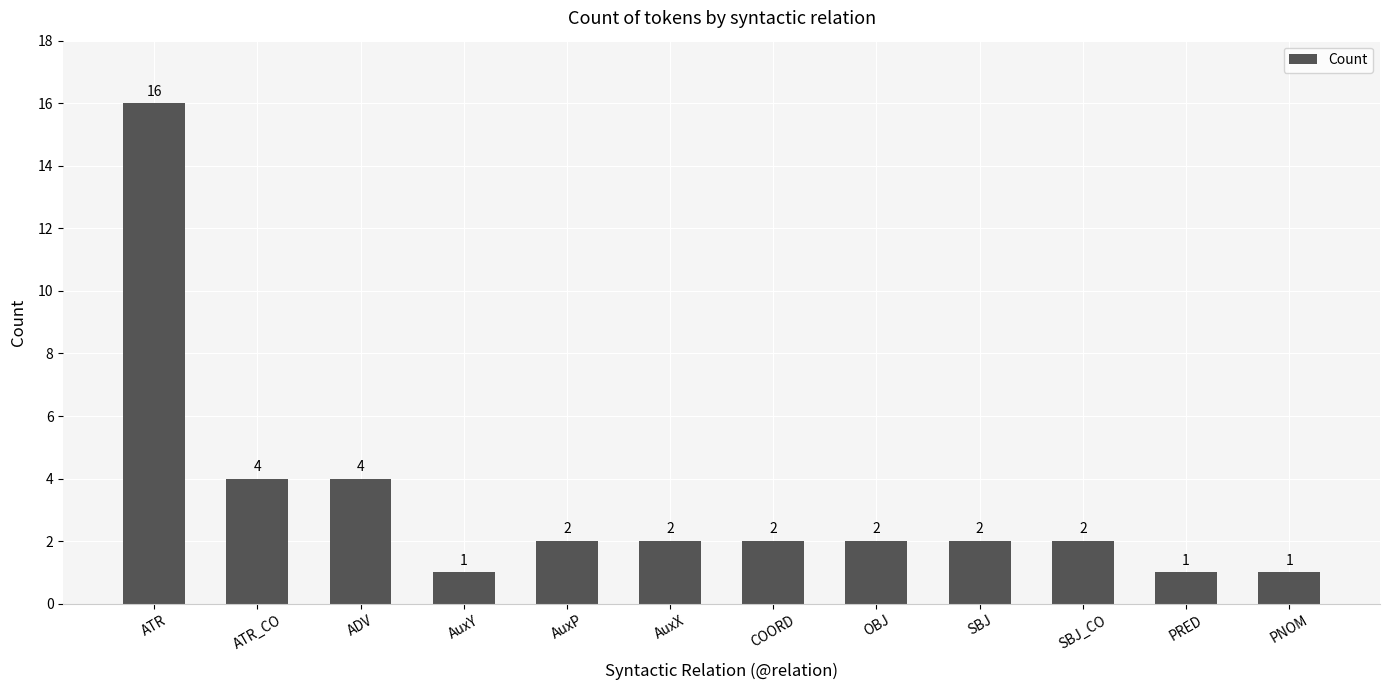

Which category has the highest value across all series?

ATR